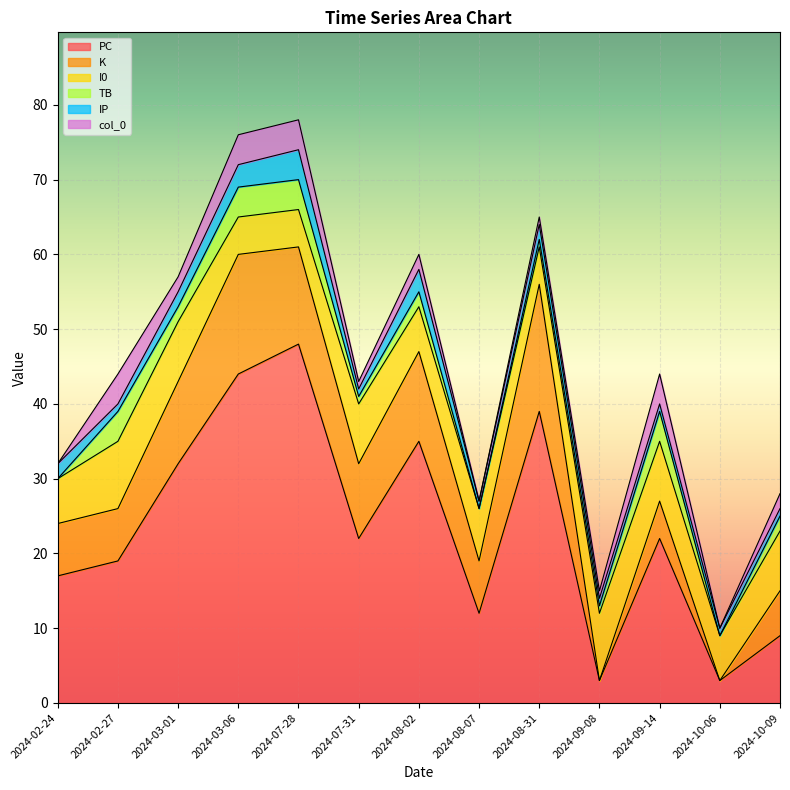

At which category does TB reach its first local valley?

2024-03-01